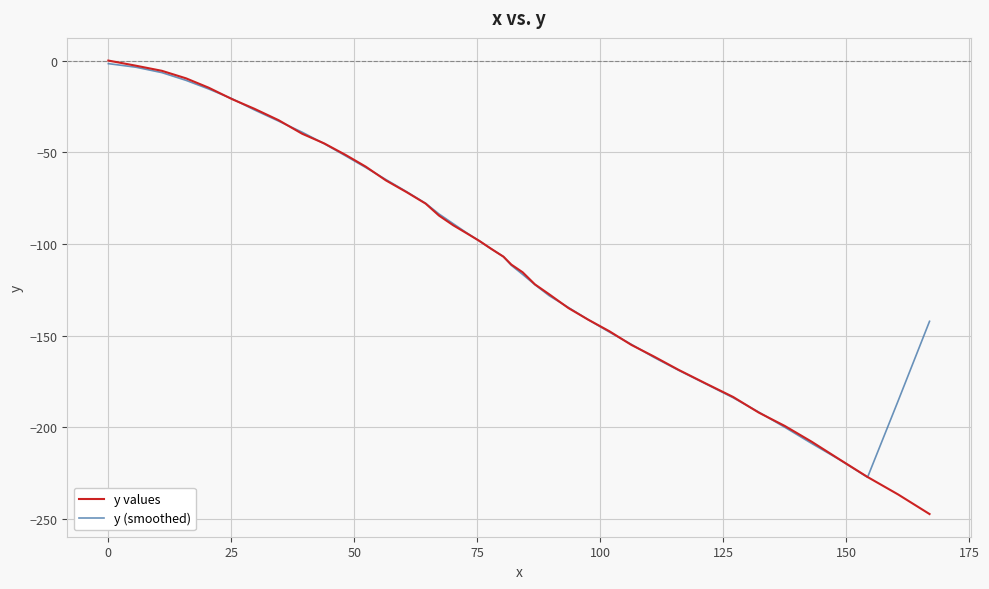

What is the lowest value of the y (smoothed) series?

-227.2